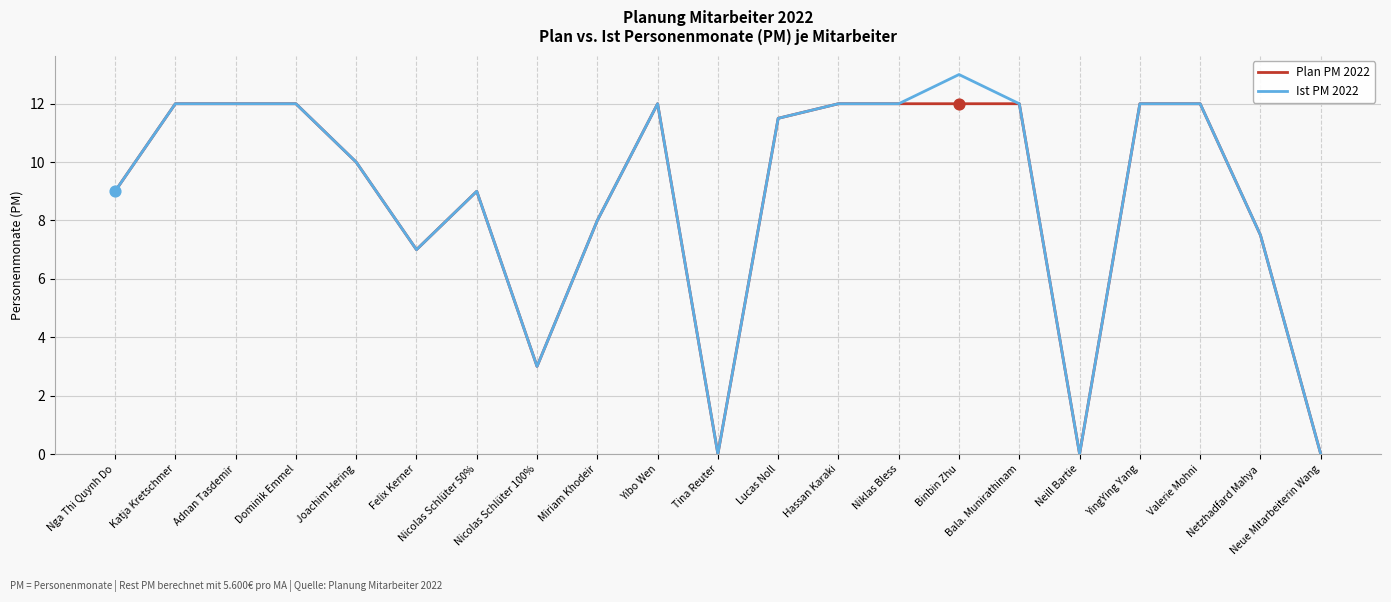

What is the total value across all series at Miriam Khodeir?

16.0